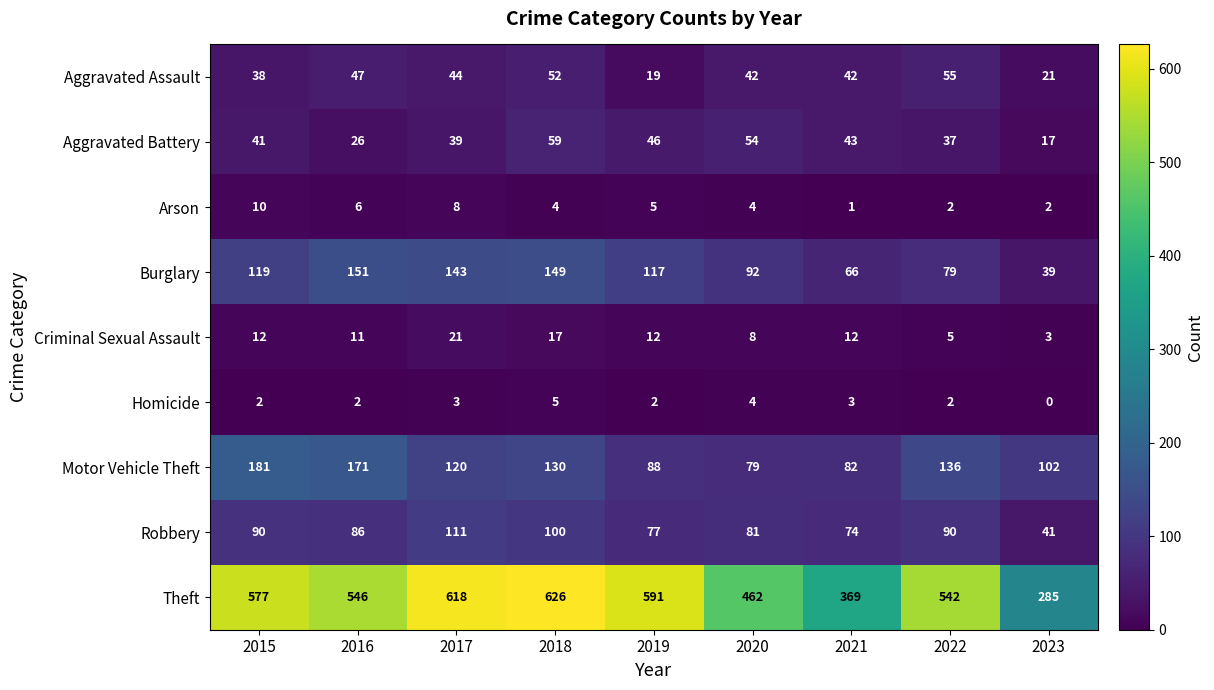

At 2019, list the series in order from largest to smallest.

Theft, Burglary, Motor Vehicle Theft, Robbery, Aggravated Battery, Aggravated Assault, Criminal Sexual Assault, Arson, Homicide